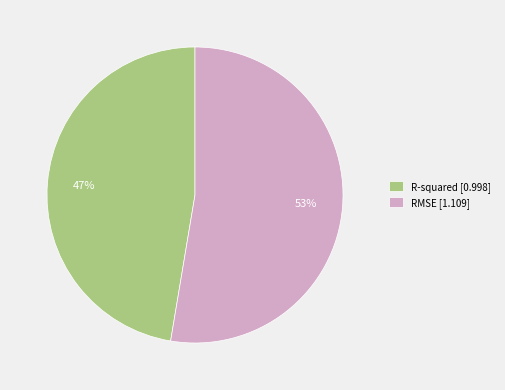

Between RMSE [1.109] and R-squared [0.998], which is larger?

RMSE [1.109]